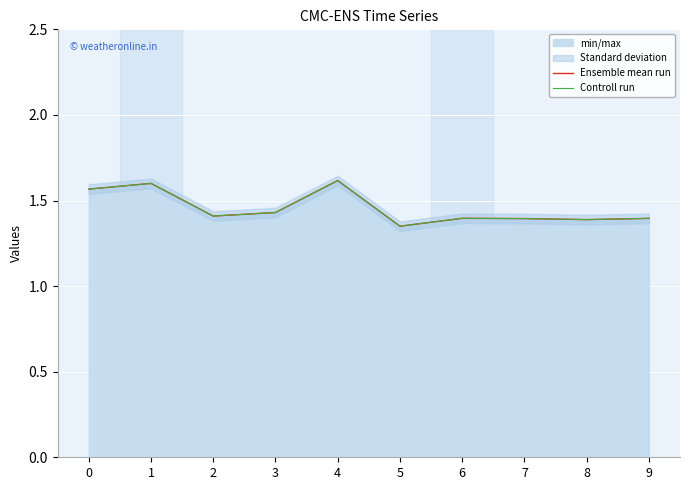

In Ensemble mean run, how many points are higher than both neighbors (excluding endpoints)?

3